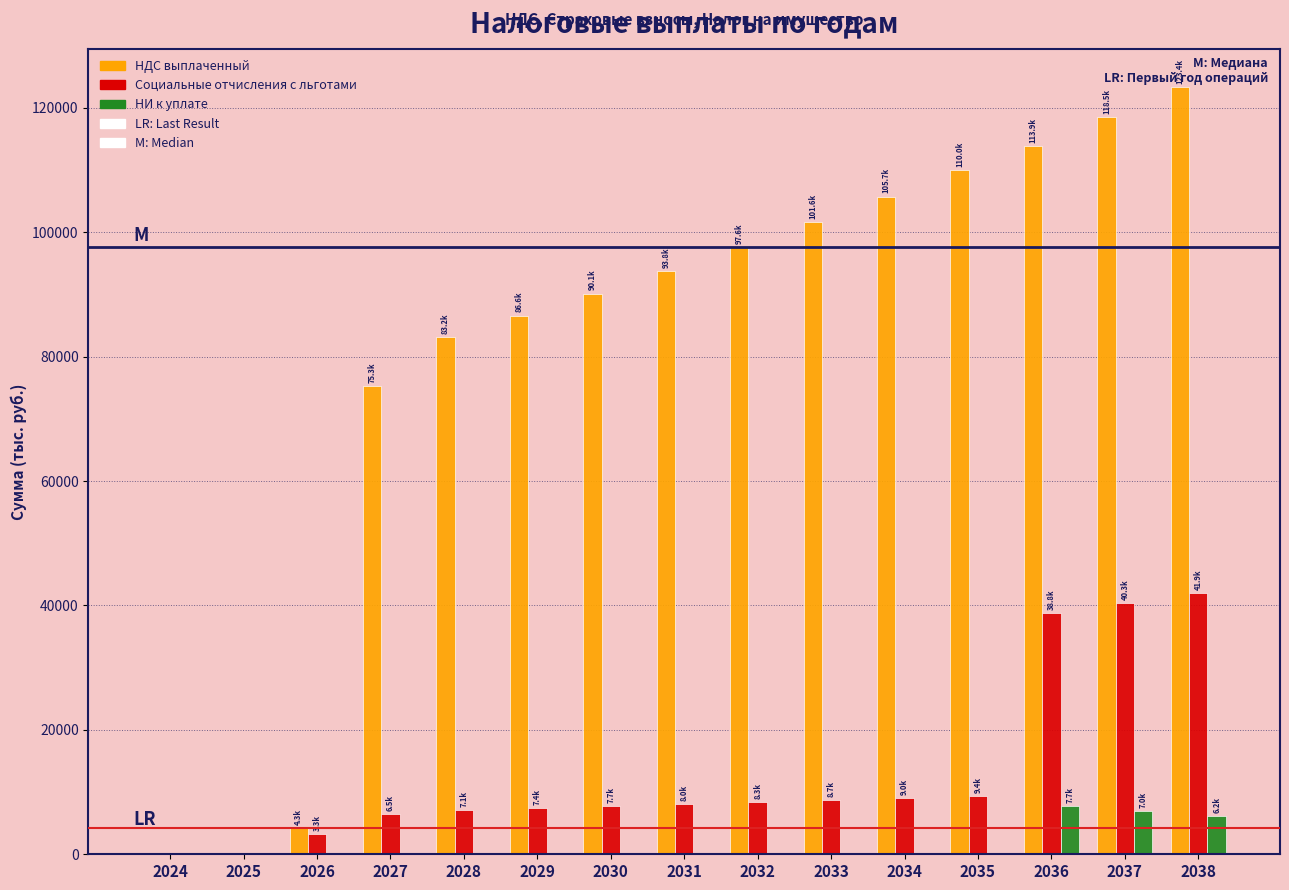

Is the value of Социальные отчисления с льготами at 2036 greater than the value of НИ к уплате at 2032?

Yes